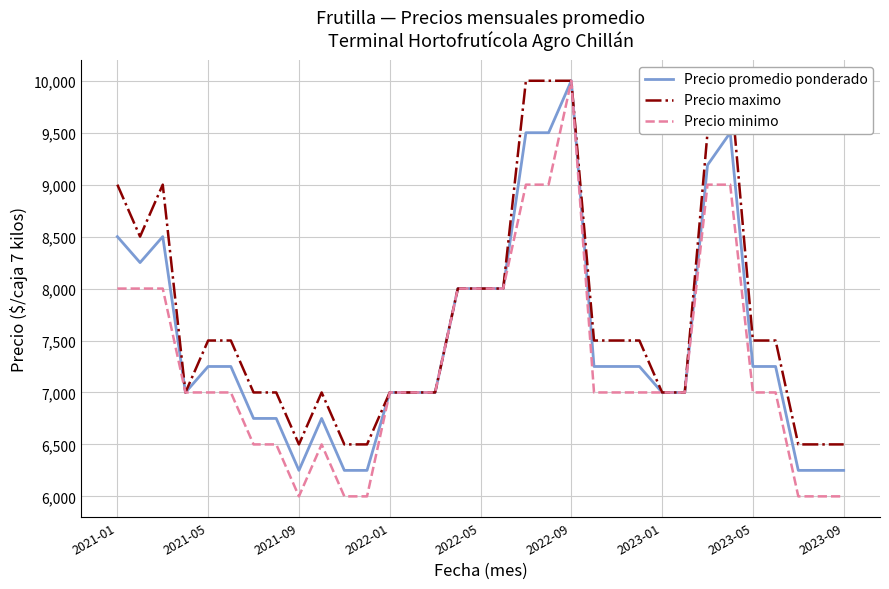

What is the maximum value for Precio minimo?

10000